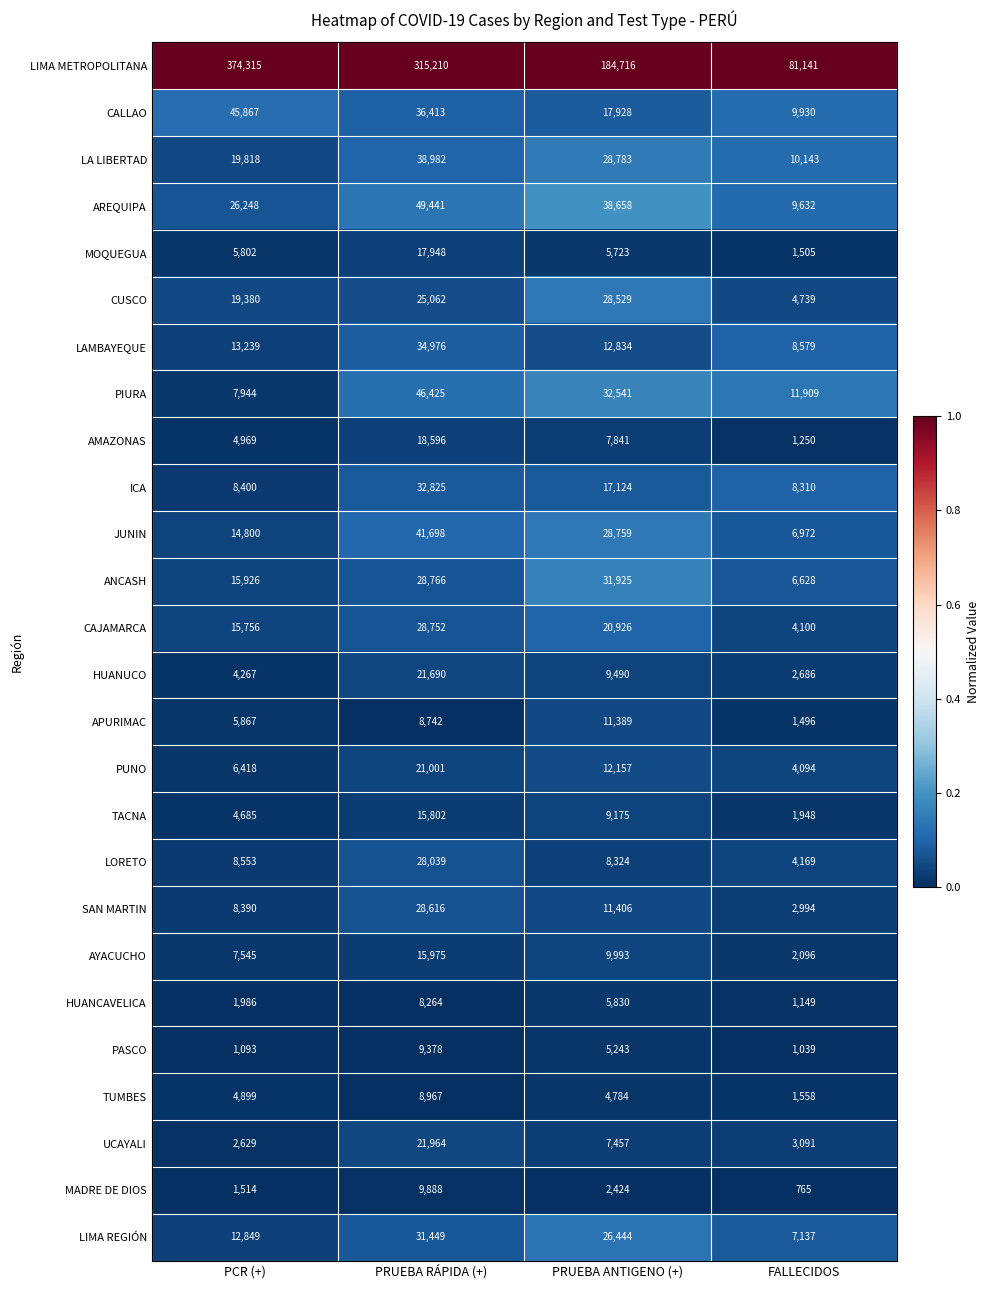

What is the average value of the APURIMAC series?

6874